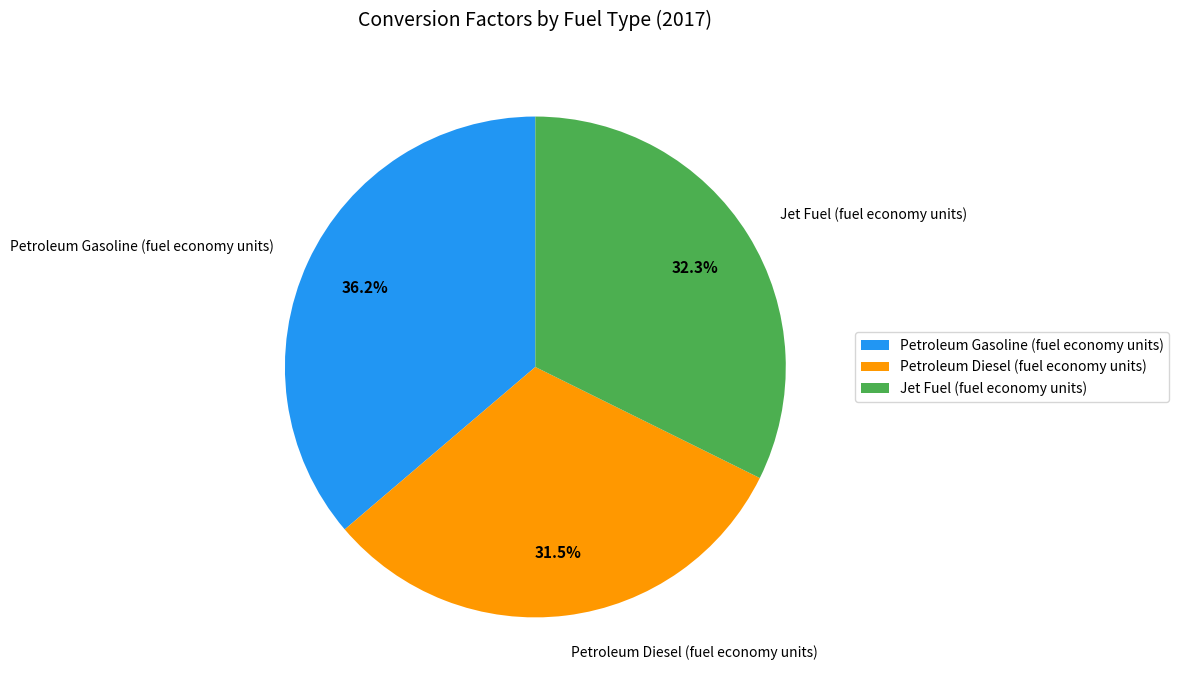

How much of the chart is everything except Jet Fuel (fuel economy units)?

67.7%